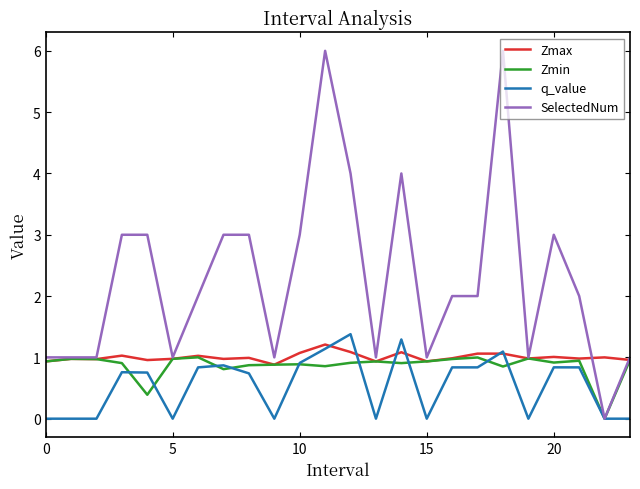

Which series has the largest range (max minus min)?

SelectedNum